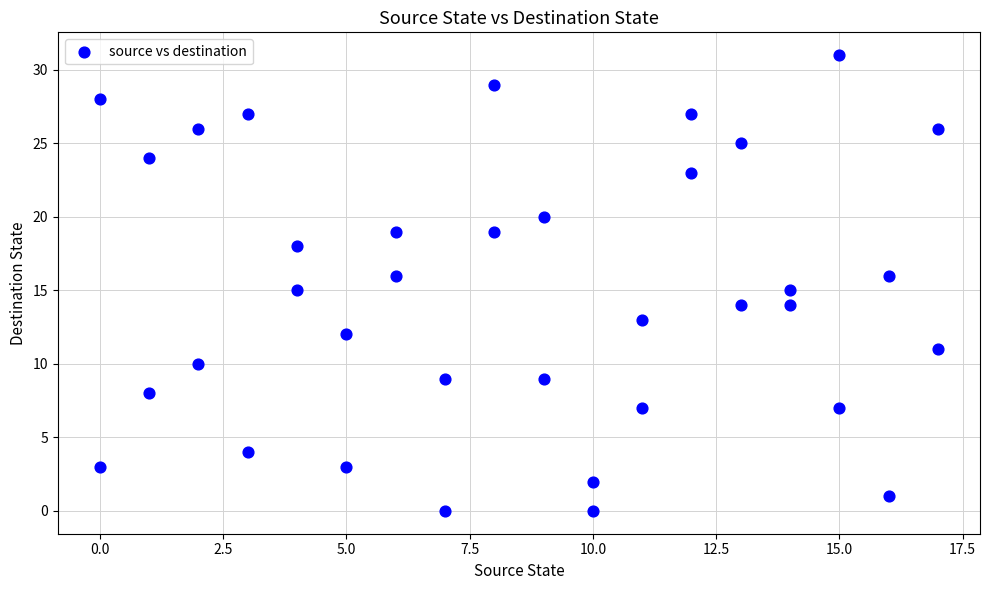

What is the range of X values (max minus min)?

17